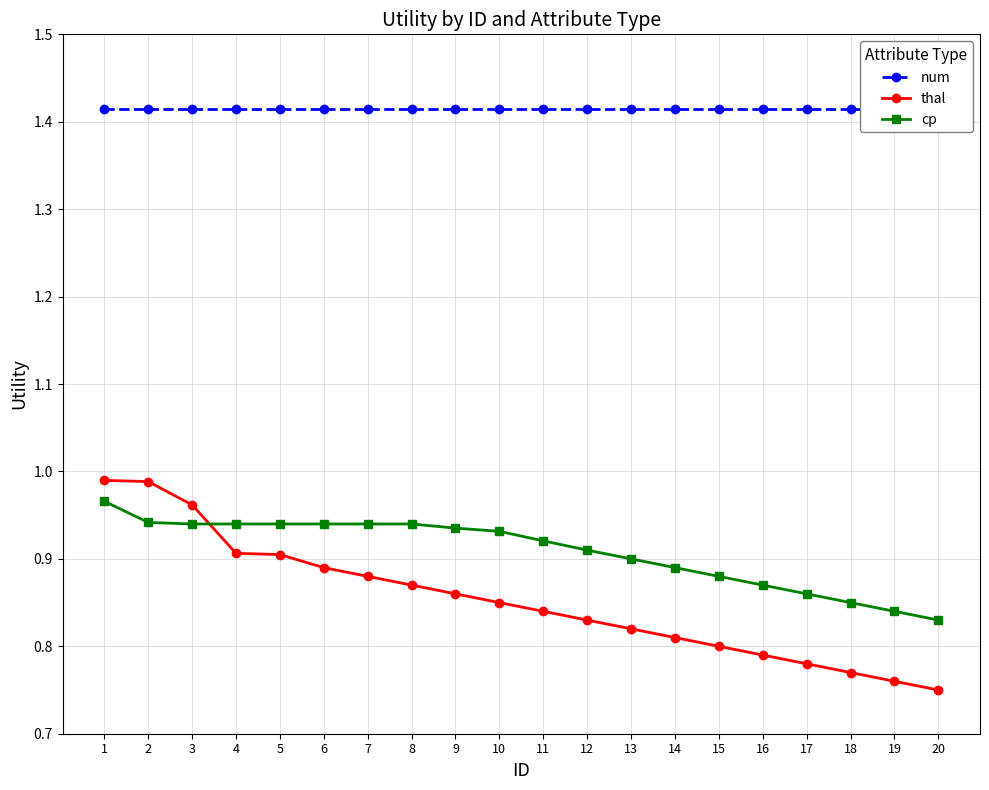

Where do cp and thal first cross each other?

3 and 4